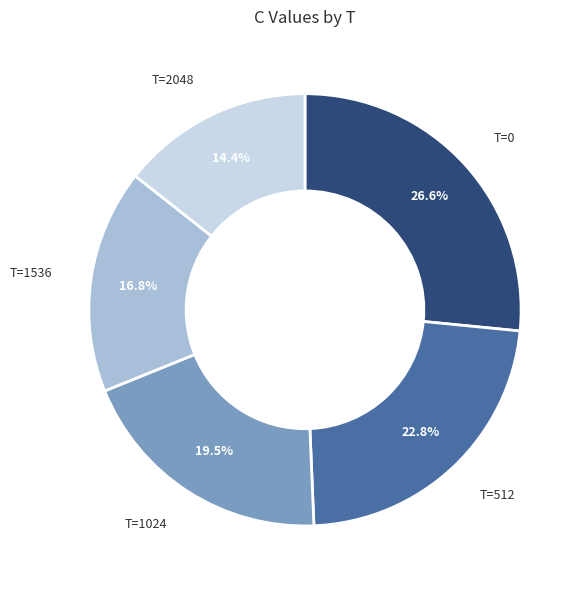

Rank the categories by value from highest to lowest.

T=0, T=512, T=1024, T=1536, T=2048